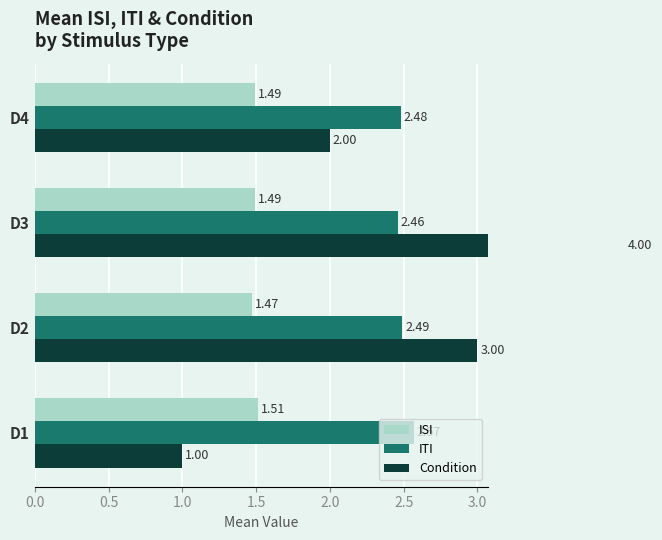

Which series has the largest total across all categories?

ITI